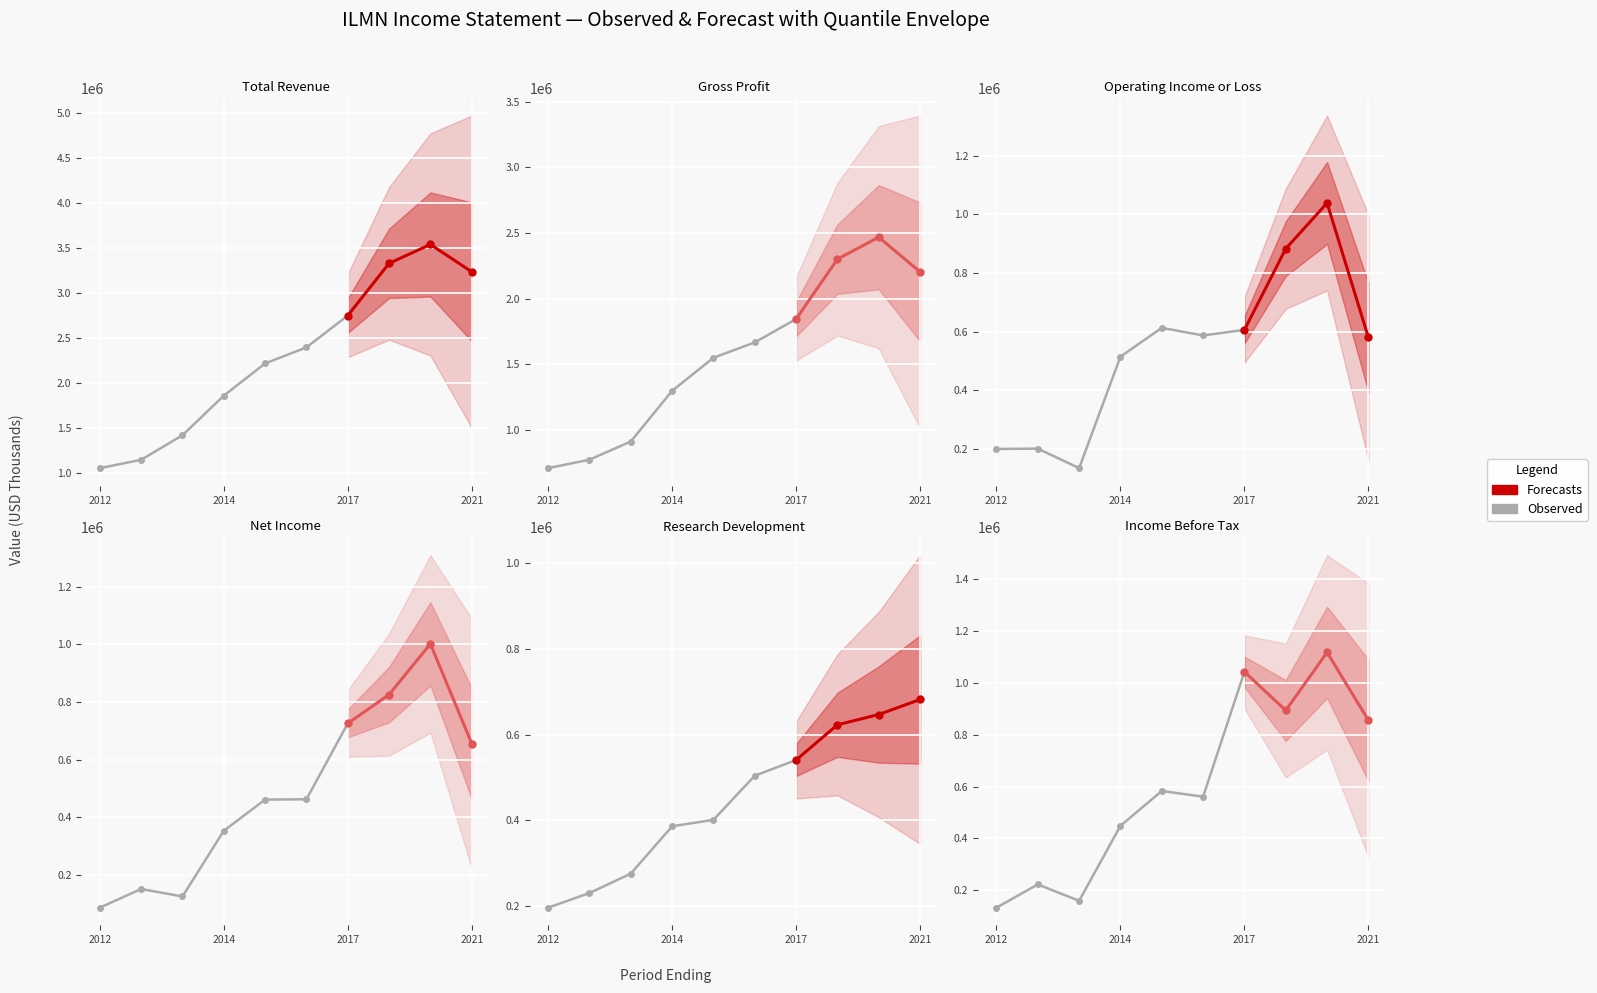

What is the approximate value of Operating Income or Loss at 2019-12-29?

1039000